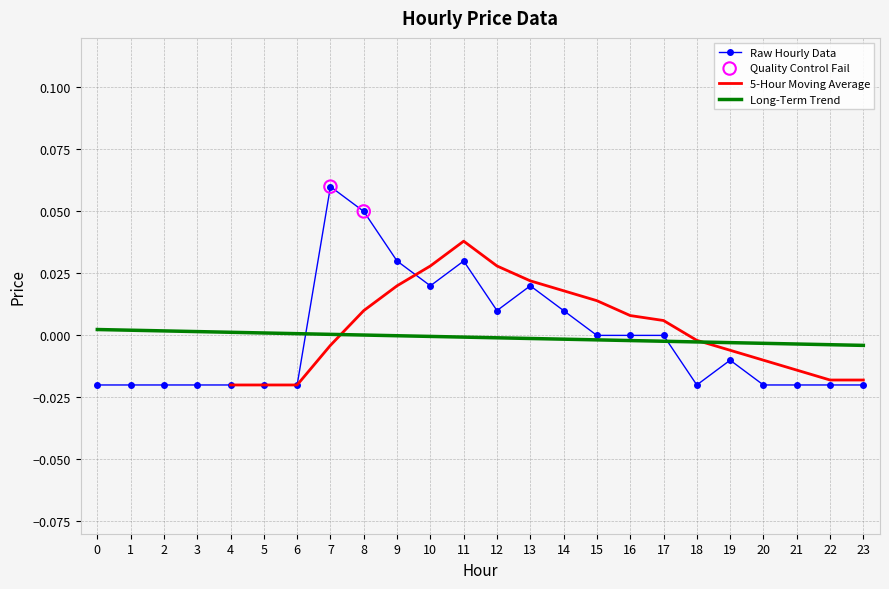

Which has a higher value, 2 or 18?

2